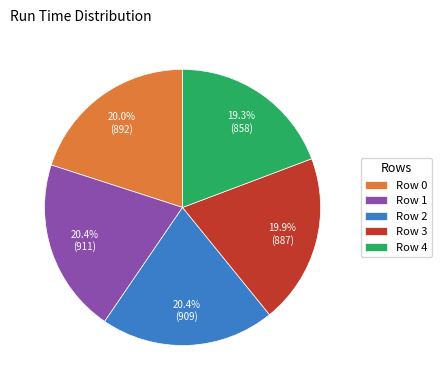

Which category has the smallest portion of the pie?

Row 4